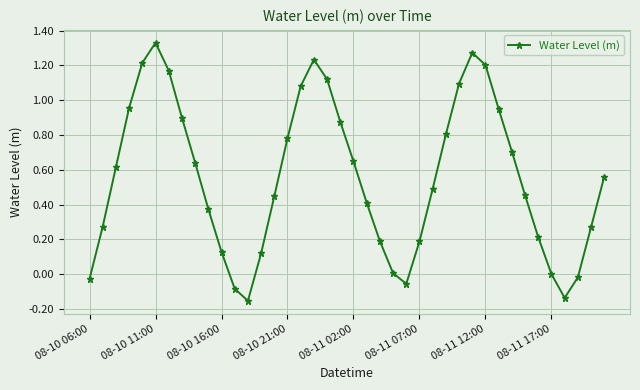

What is the difference between the maximum and second lowest values?

1.5